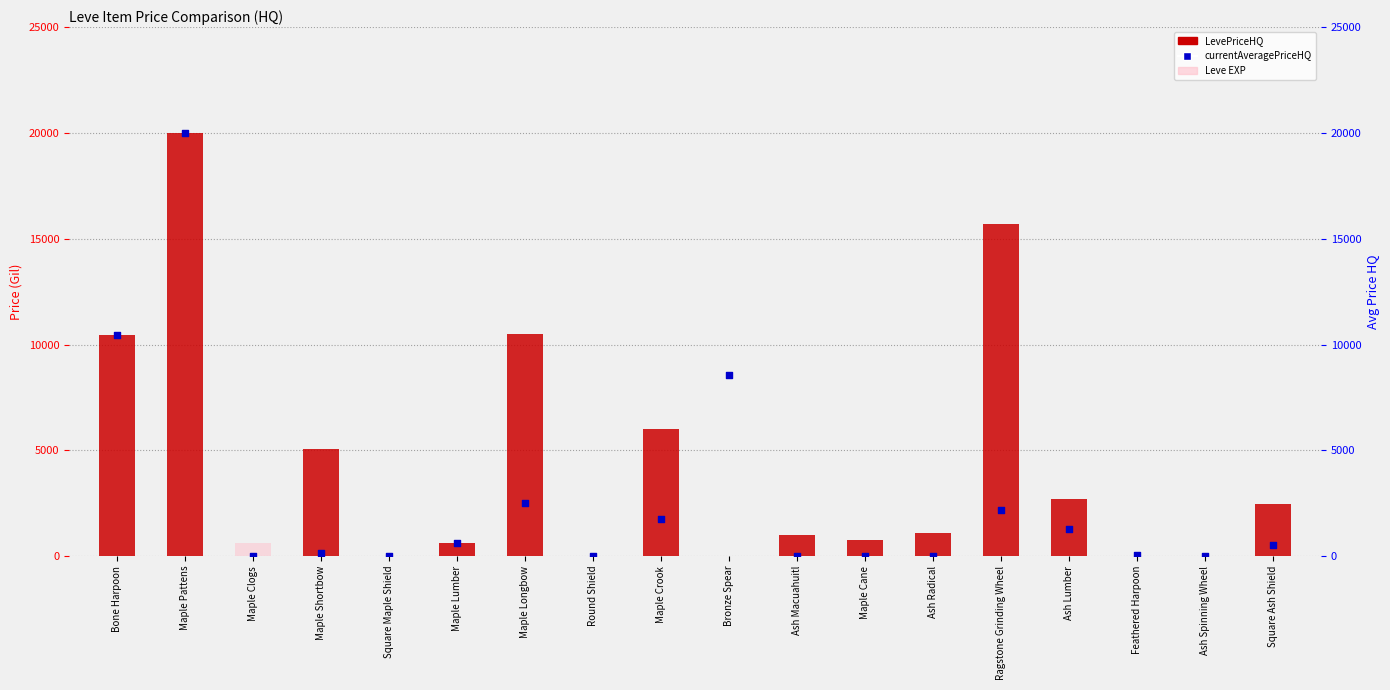

What is the total value across all series at Square Ash Shield?

2965.4